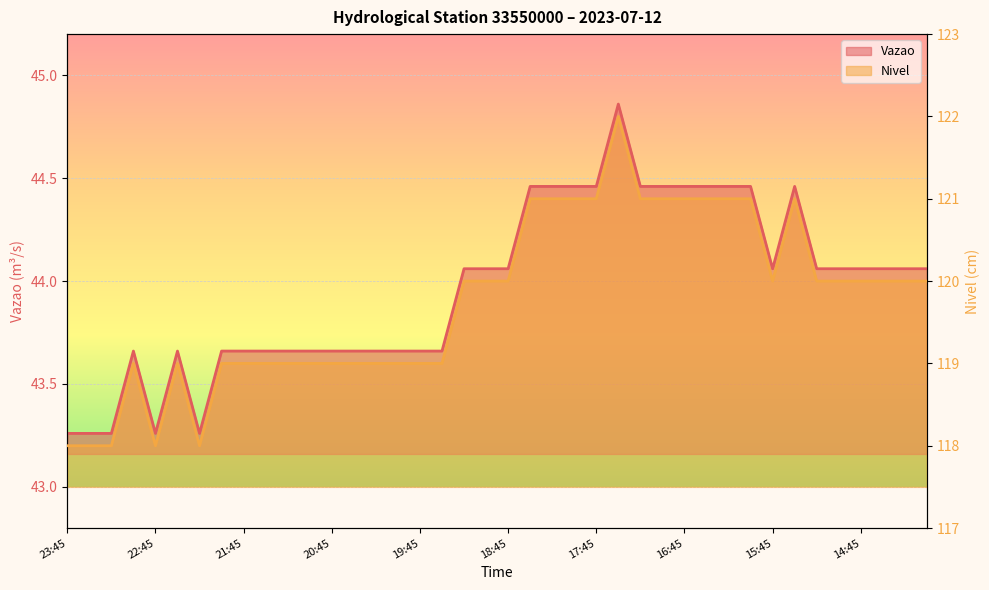

What is the label of the 19th point from the left?

19:15